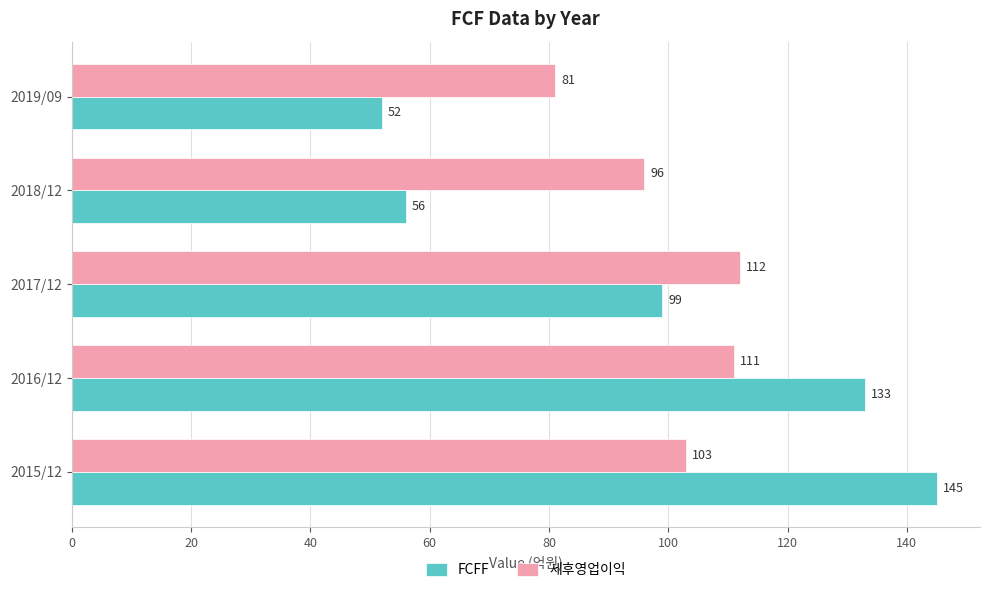

What is the difference between the FCFF values at 2016/12 and 2019/09?

81